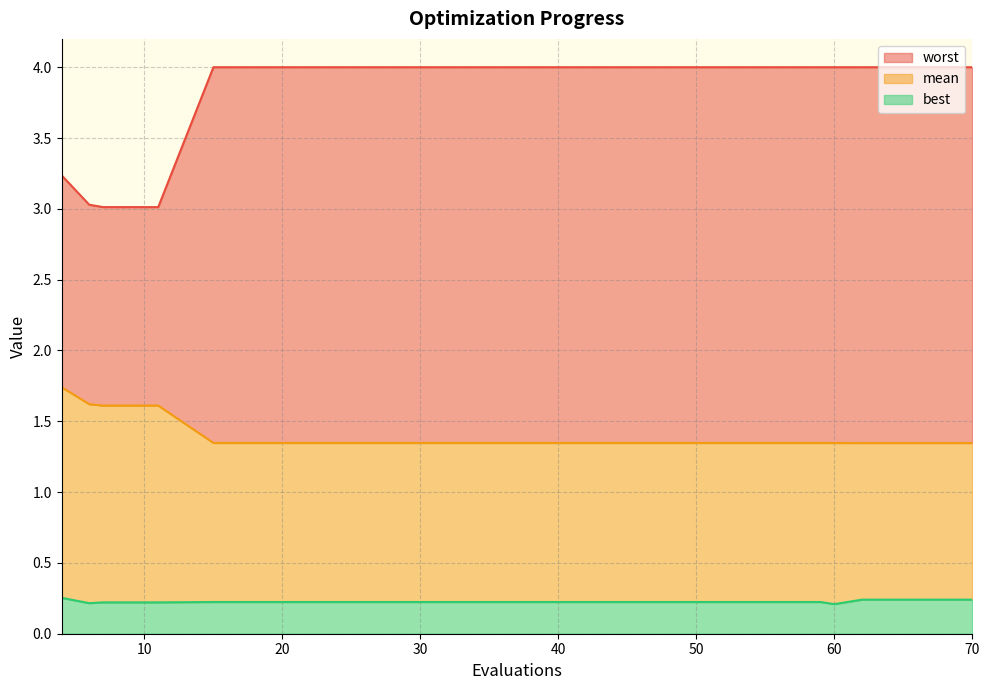

At which label does worst reach its minimum?

7